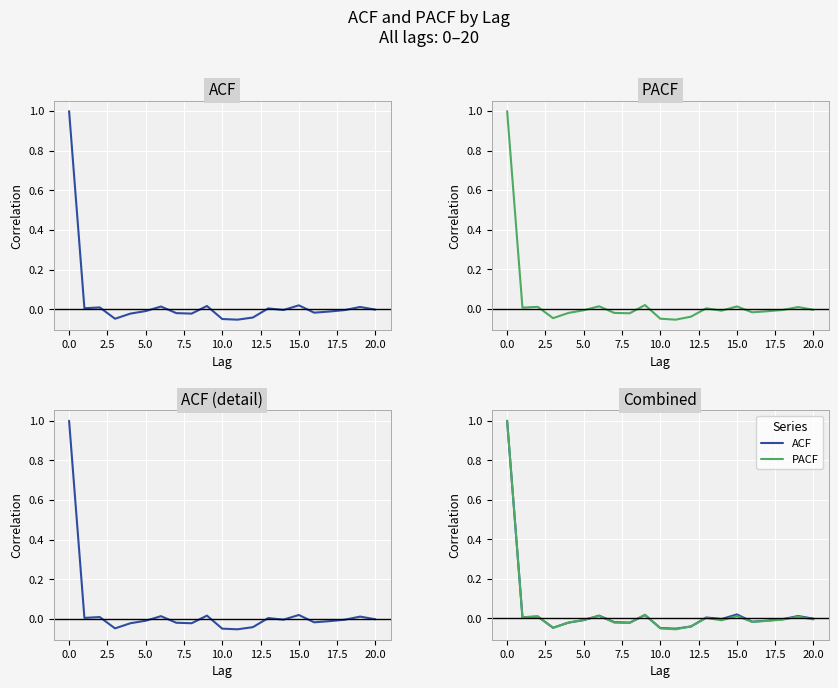

List the series in order of their peak value, lowest first.

ACF, PACF